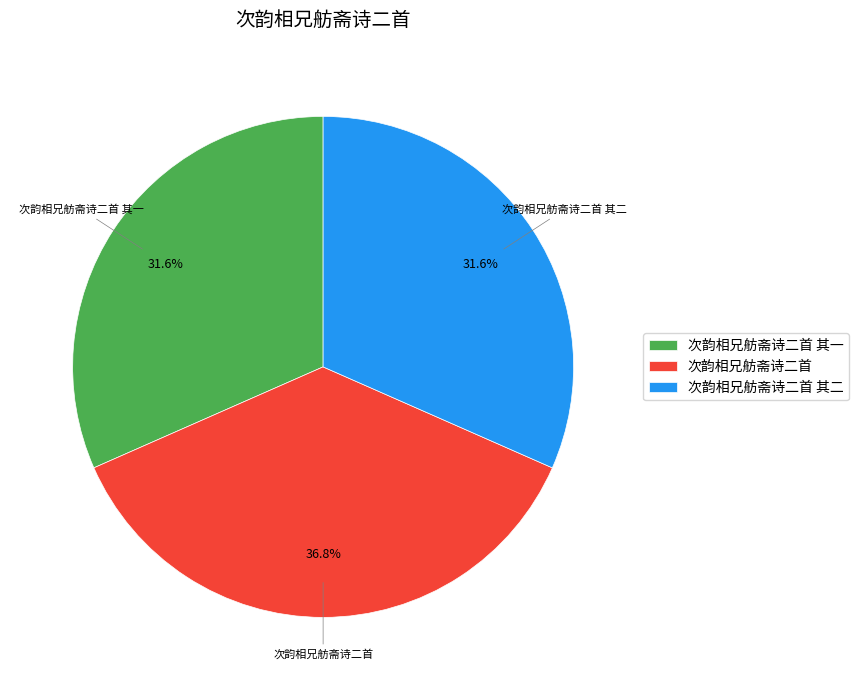

What percentage is the 次韵相兄舫斋诗二首 其一 slice, to the nearest percent?

32%